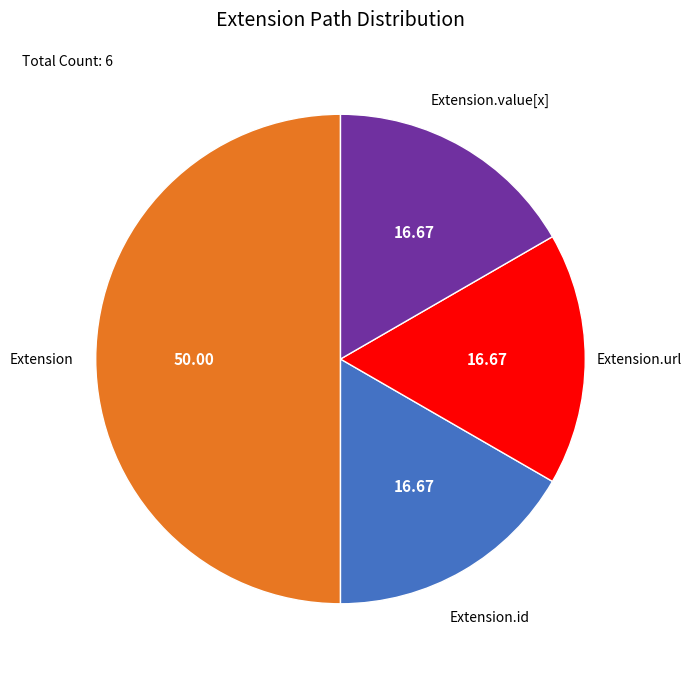

Is the sum of Extension and Extension.value[x] greater than half?

Yes